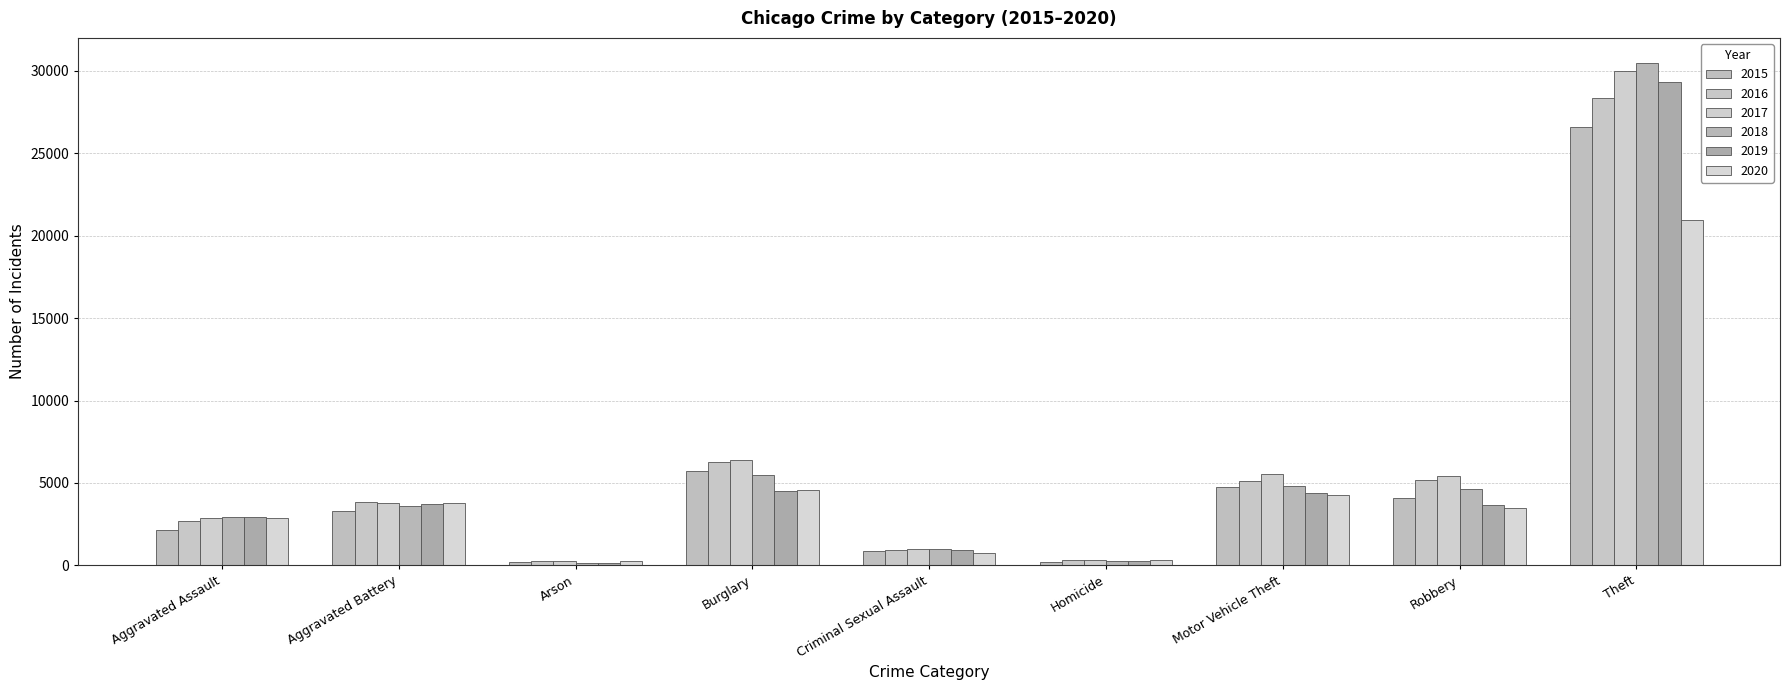

How many series are shown in this chart?

6